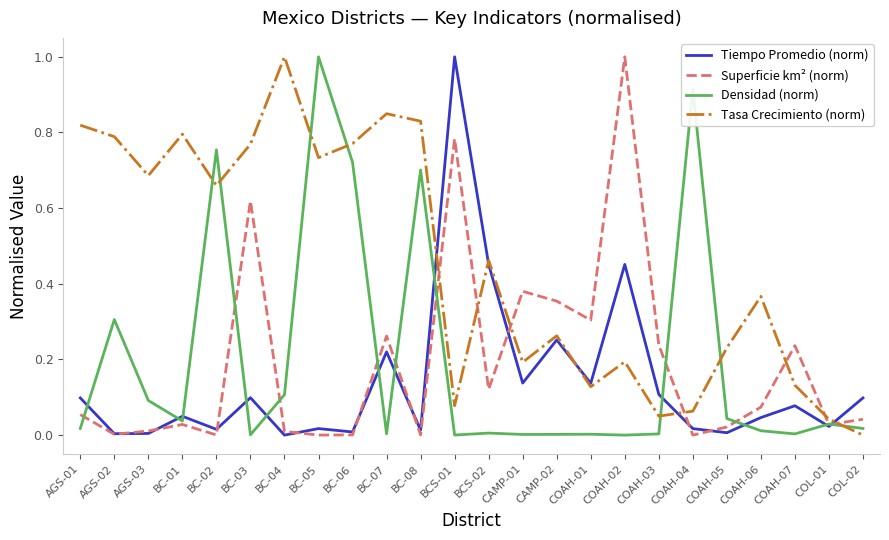

Is it true that Tasa Crecimiento (norm) equals 0.1 at CAMP-02?

False